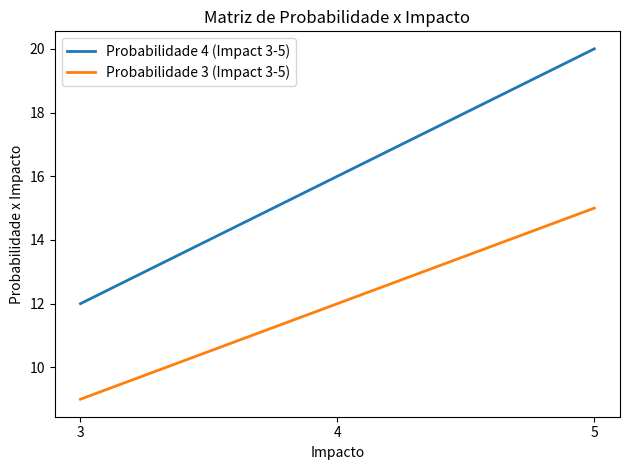

True or false: Probabilidade 3 (Impact 3-5) has a value of 4 at 4.

False